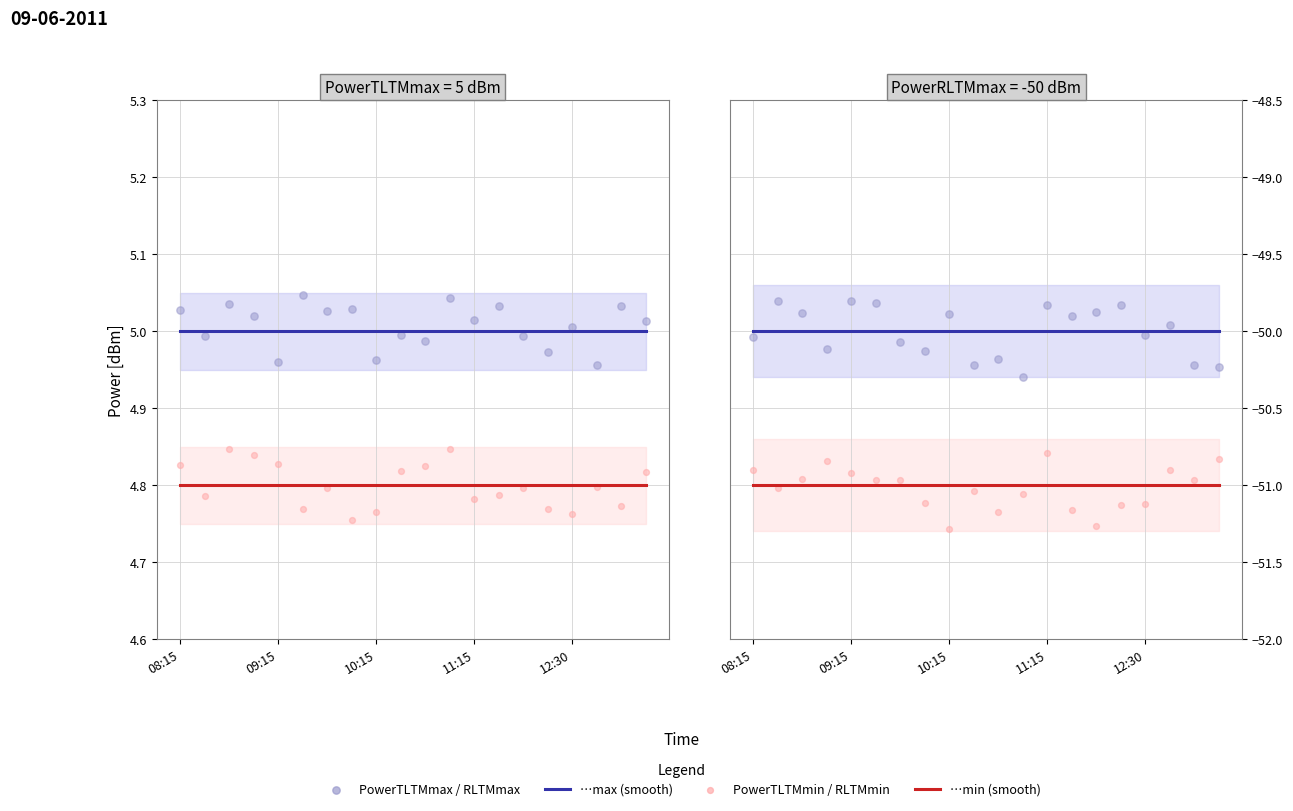

At how many categories does at least one series exceed -15?

20